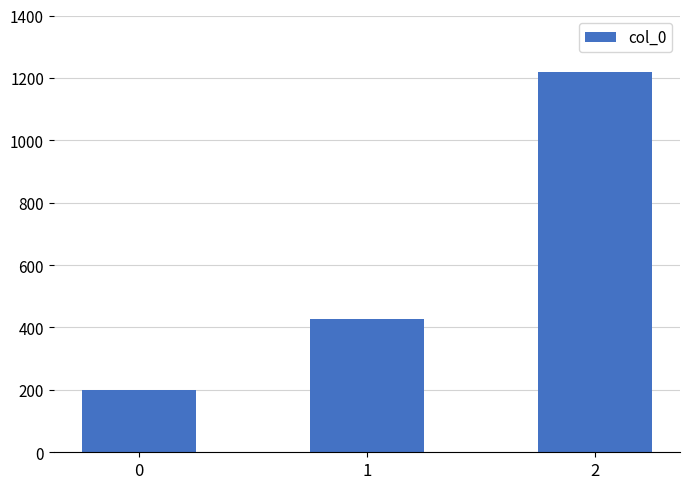

What is the change in value from 1 to 2?

+791.4